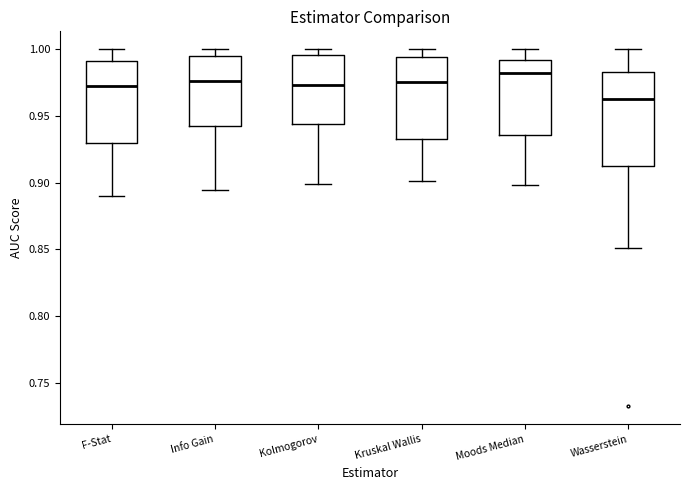

Comparing the boxes themselves (not the whiskers), which one is the tallest?

Wasserstein